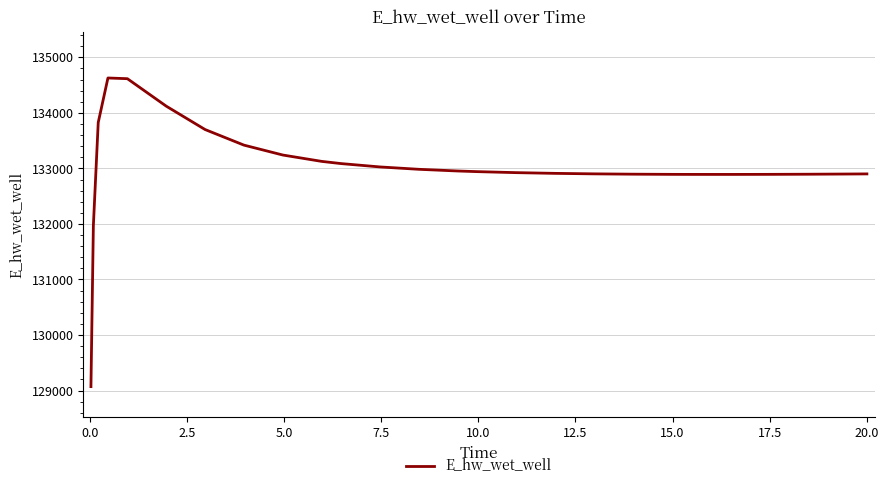

What is the maximum value shown in the chart?

134628.2